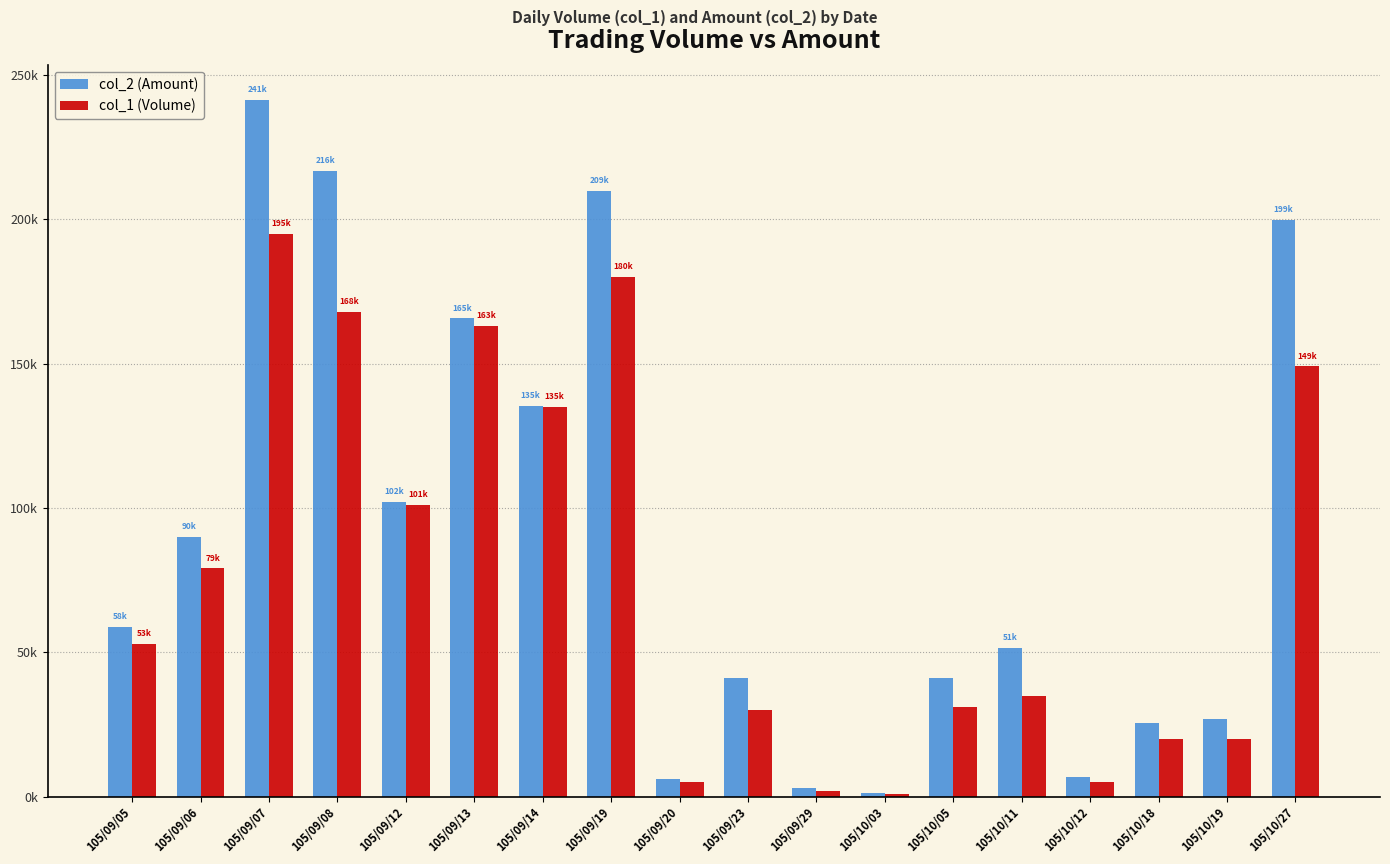

What is the difference between the second highest and minimum values in the col_1 (Volume) series?

179000